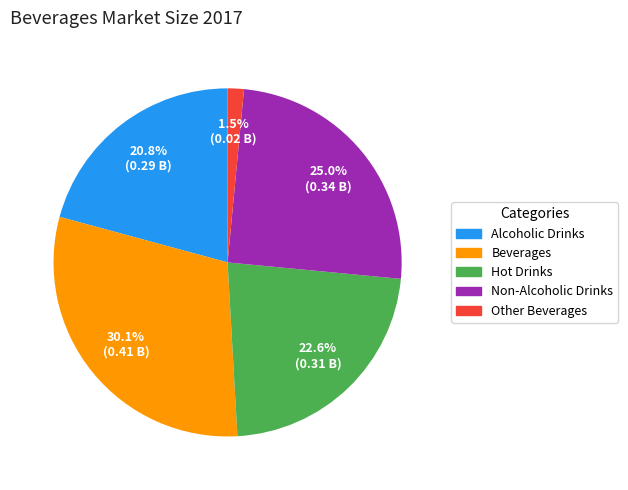

Which category has the biggest portion of the pie?

Beverages